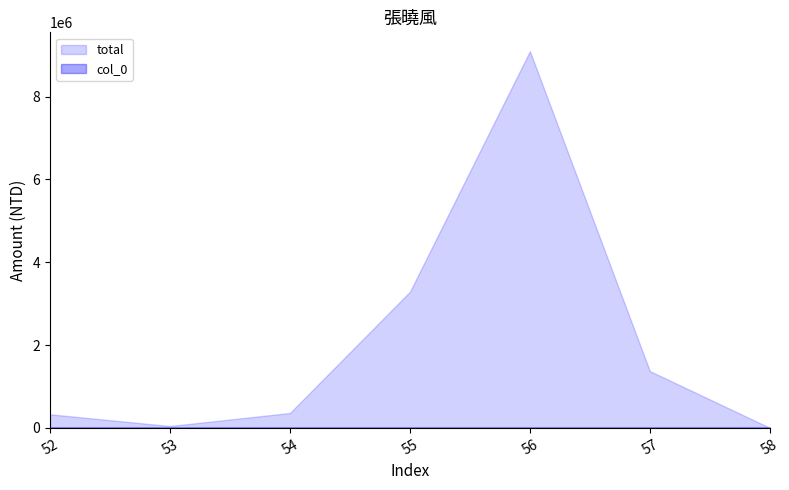

Which series has the largest total across all categories?

total